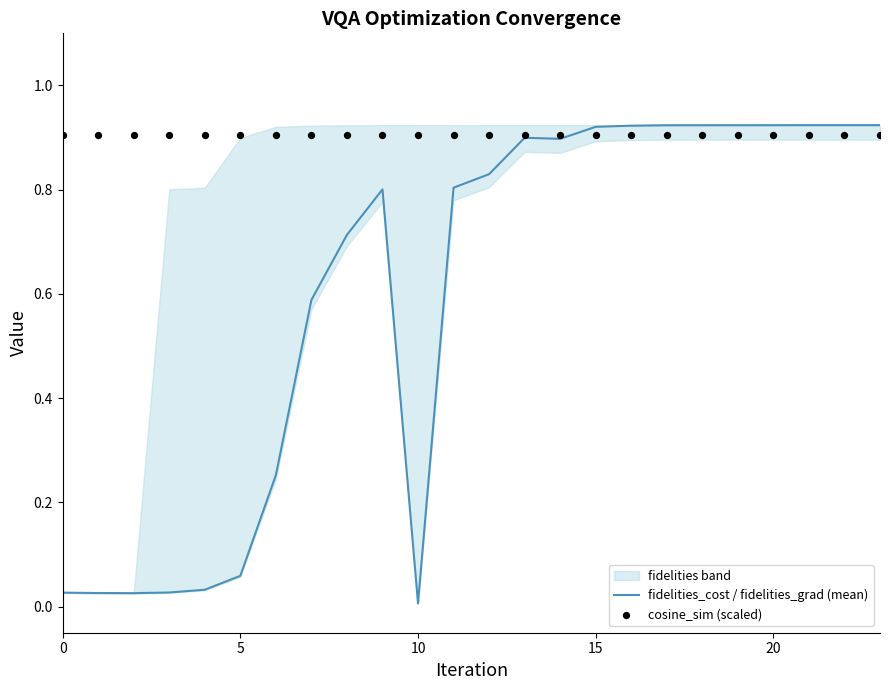

At how many categories does at least one series exceed 0?

24